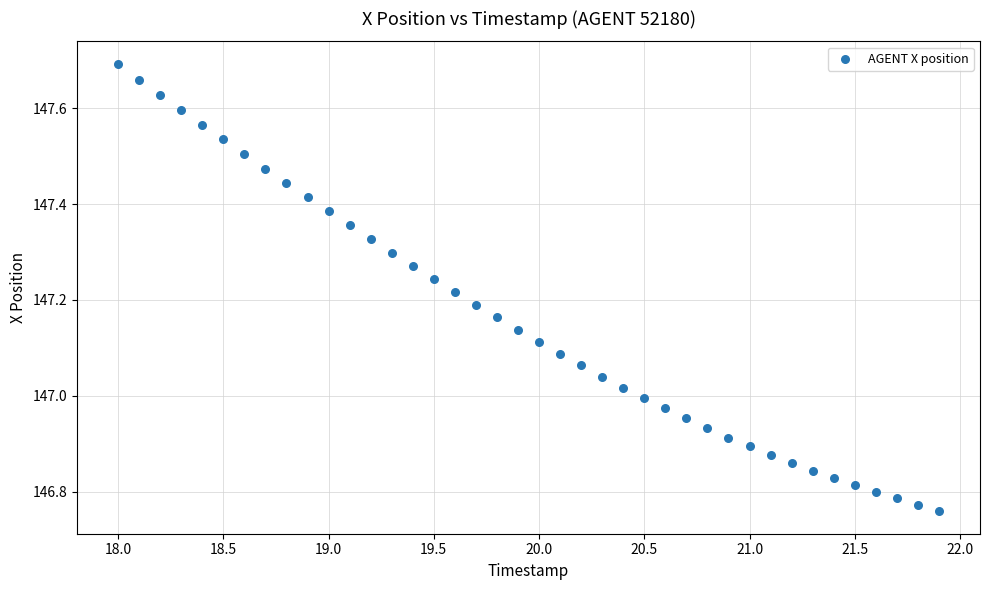

What is the range of Y values (max minus min)?

0.9